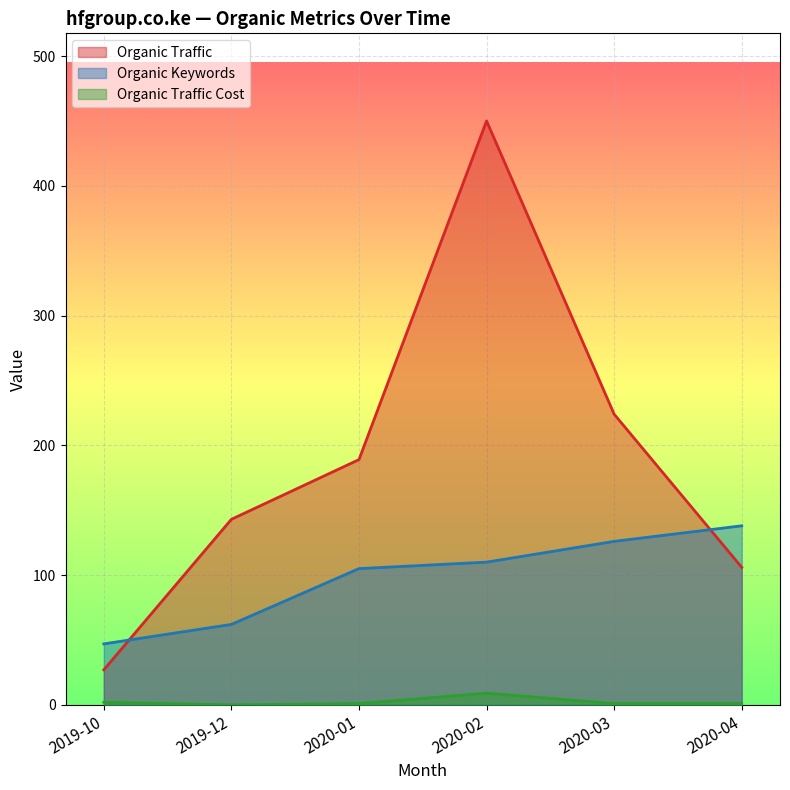

The Organic Traffic Cost series shows 1 at 2020-01. True or false?

False